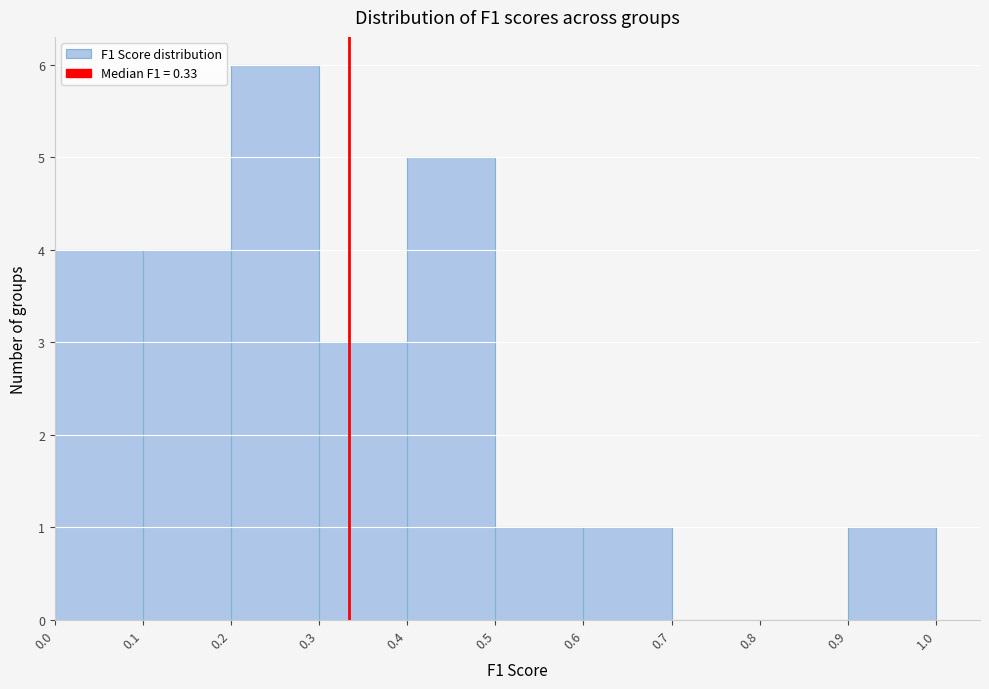

Which range on the x-axis has the tallest bar?

0.2 to 0.3